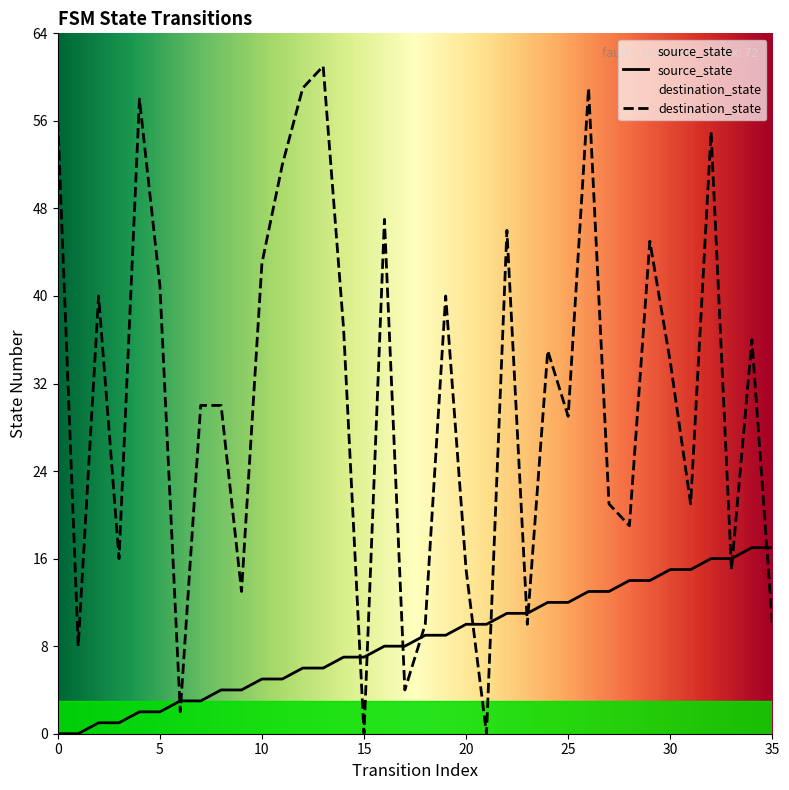

Is it true that destination_state equals 45 at 29?

True